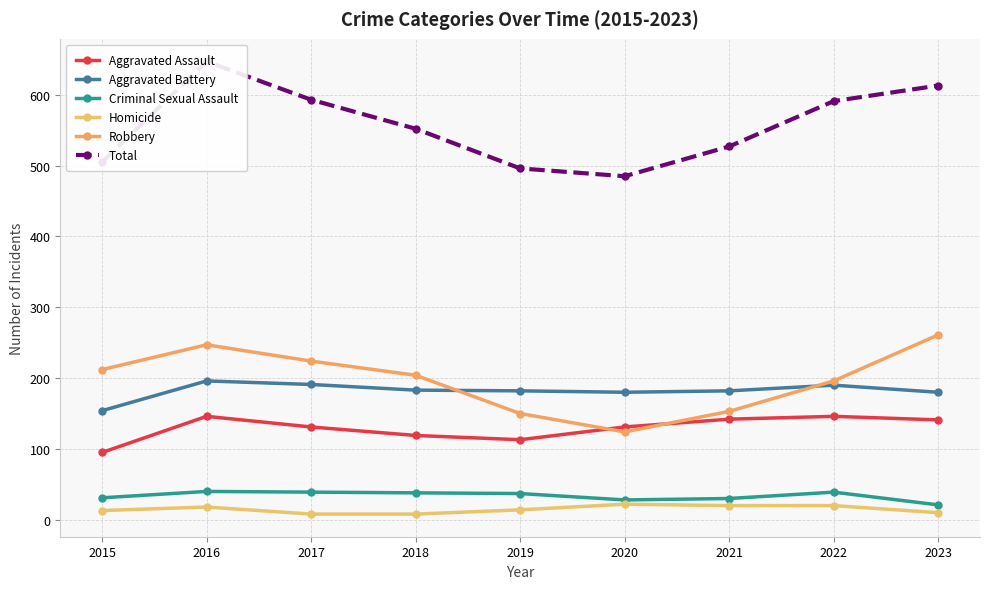

List the series in order of their peak value, lowest first.

Homicide, Criminal Sexual Assault, Aggravated Assault, Aggravated Battery, Robbery, Total